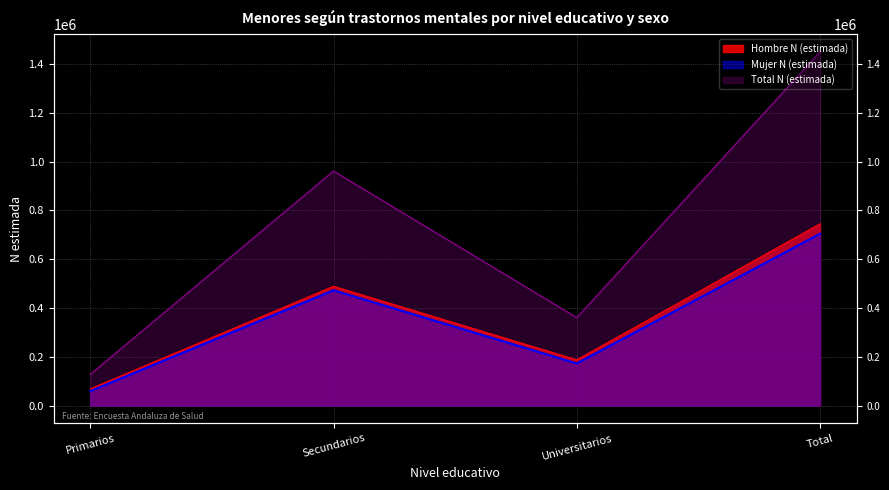

Reading left to right, extract all data points from this chart.

Hombre N (estimada): Primarios=68614	Secundarios=488735	Universitarios=187495	Total=744844
Mujer N (estimada): Primarios=59378	Secundarios=472290	Universitarios=172703	Total=704371
Total N (estimada): Primarios=127993	Secundarios=961025	Universitarios=360197	Total=1449215